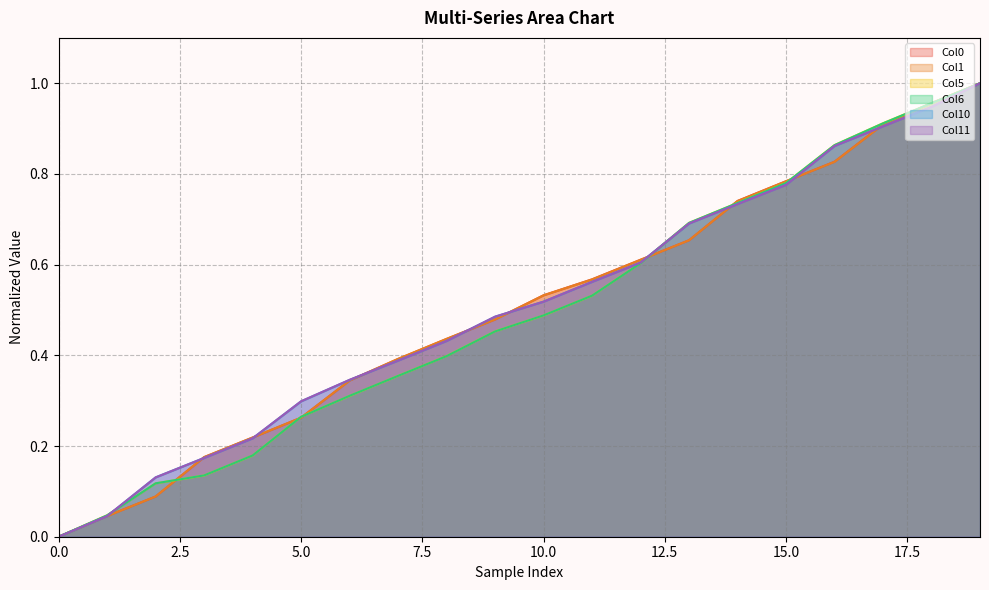

Does the chart have visible grid lines?

Yes